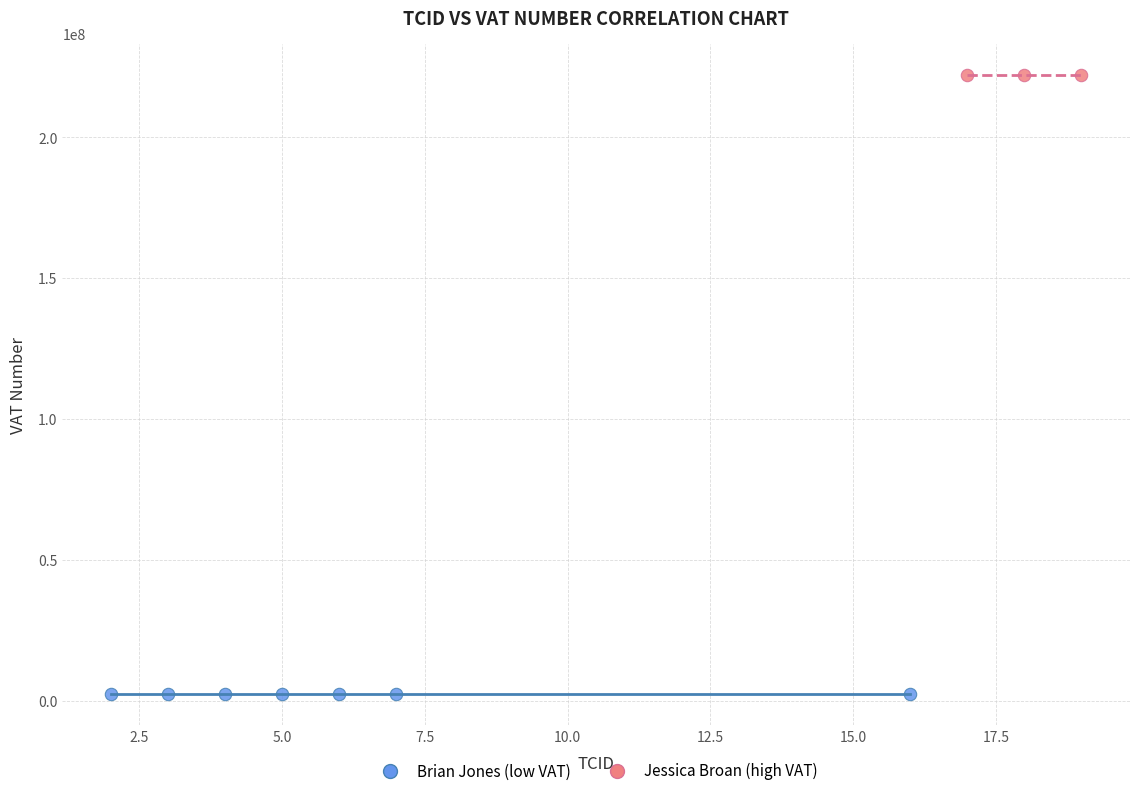

Which series has the largest Y range (max minus min)?

Brian Jones (low VAT)